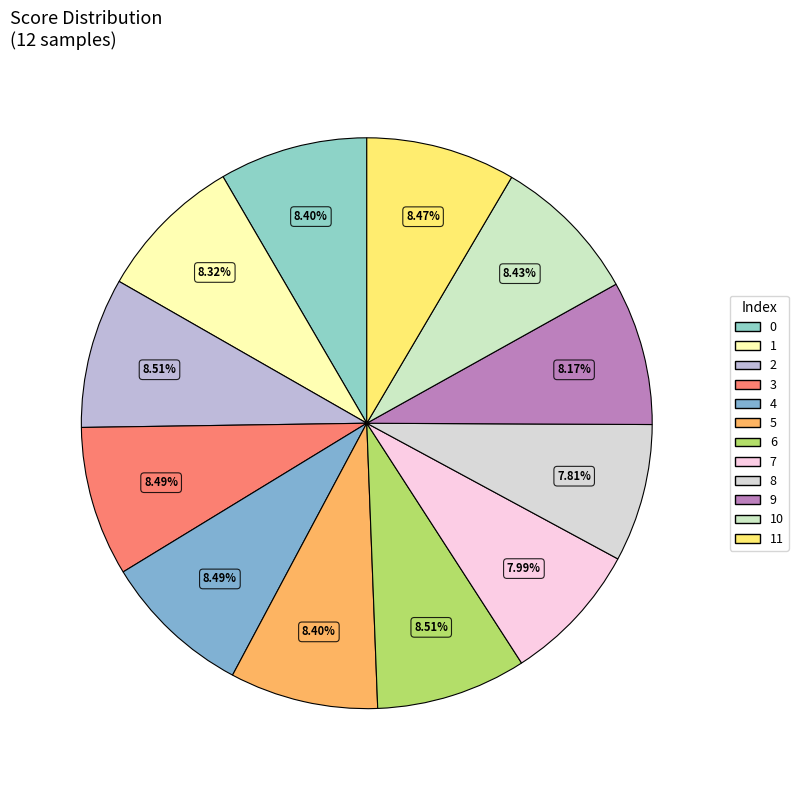

Which slice is the smallest?

8